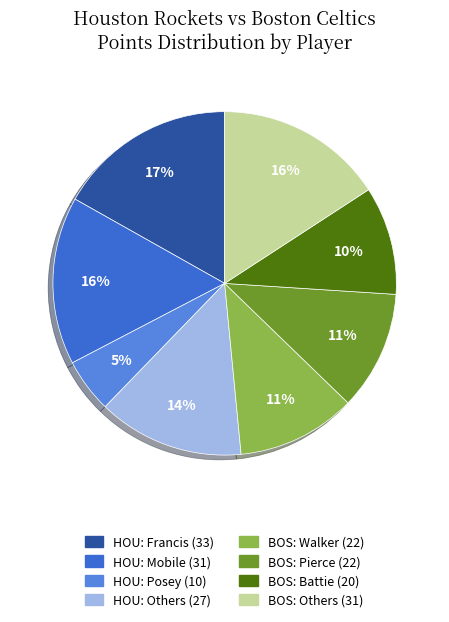

Is there a majority slice in this chart?

No